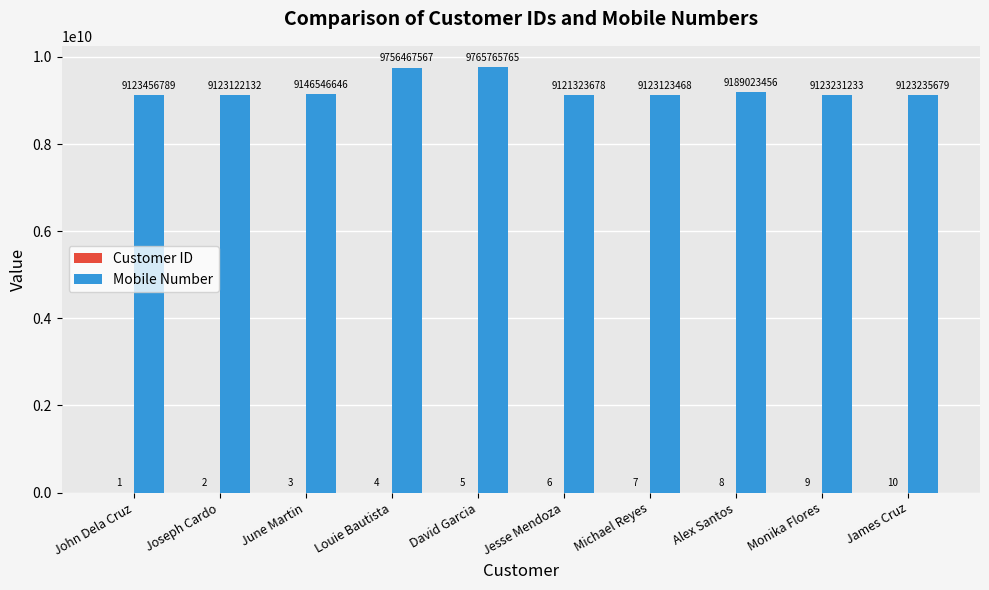

At which category is the sum across all series the highest?

David Garcia